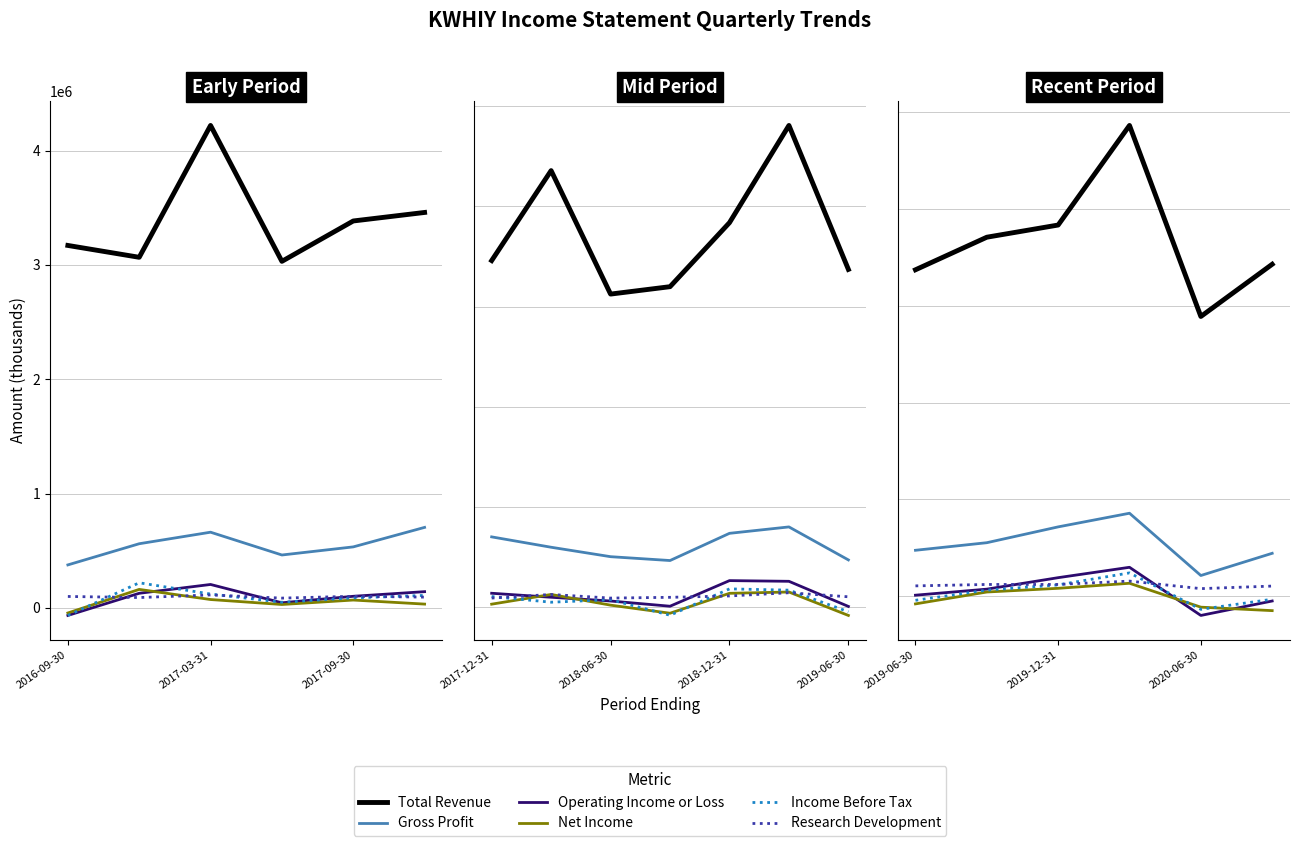

What is the value of the Operating Income or Loss point at the 3rd from the left?

191500